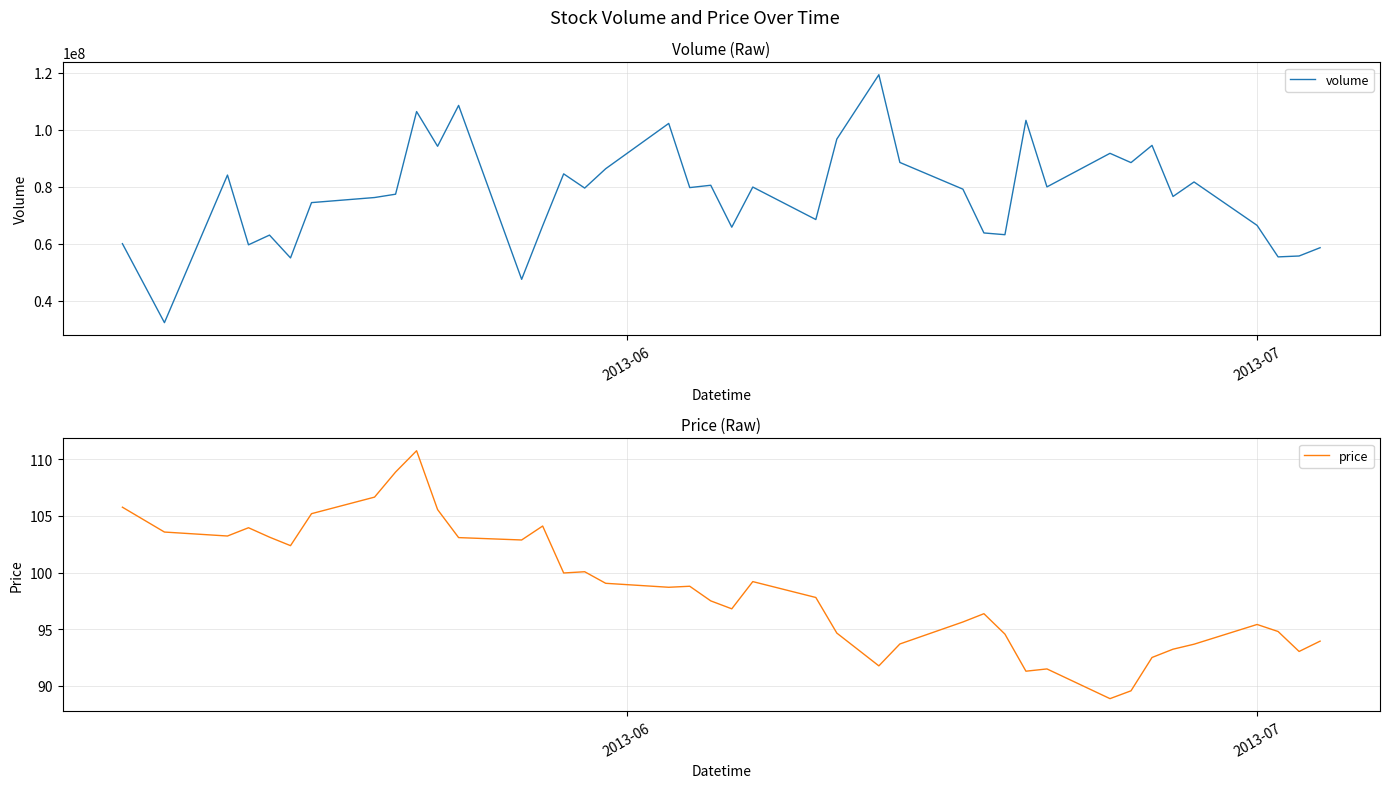

What is the highest value of the price series?

110.7